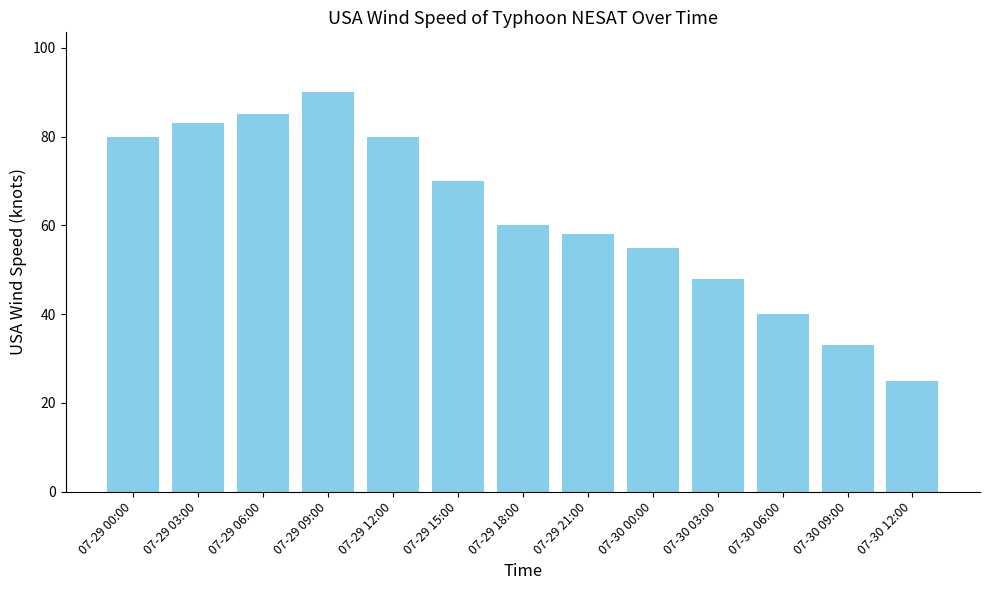

How many distinct data groups are displayed?

1